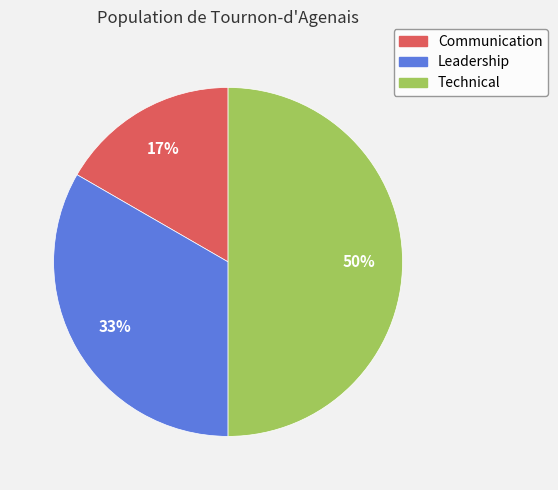

What is the largest slice in the pie chart?

Technical